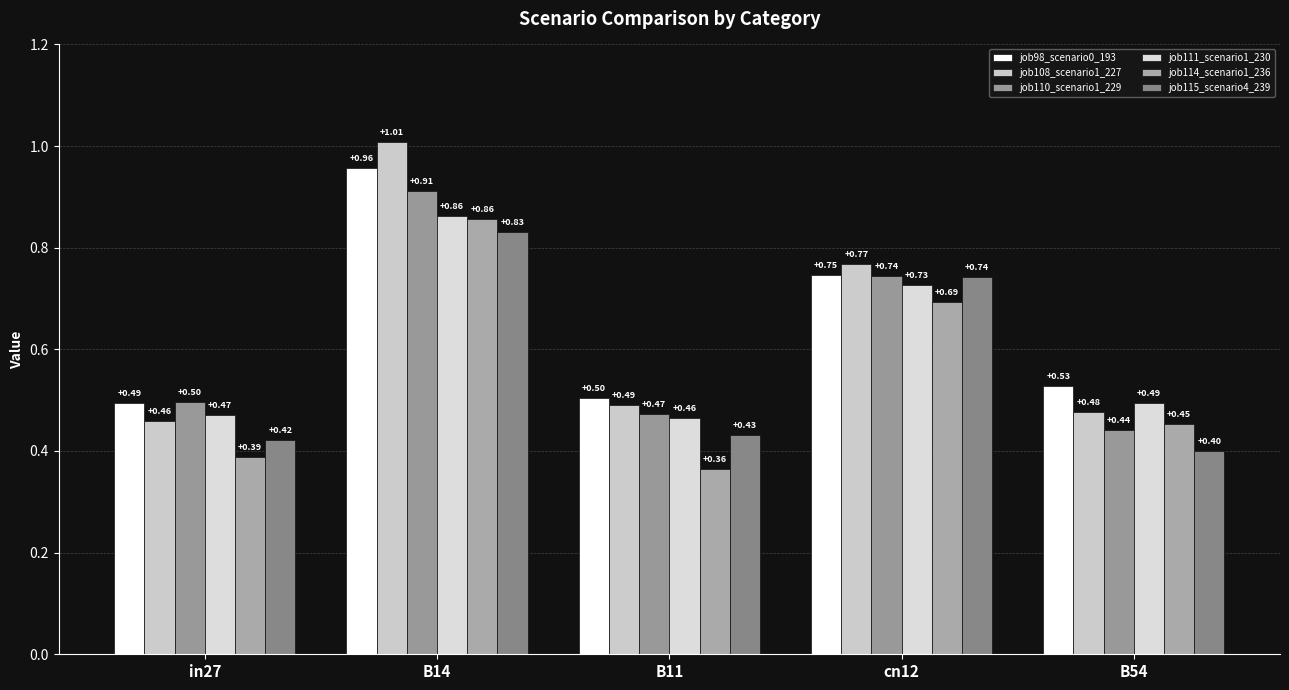

What is the smallest value displayed?

0.4